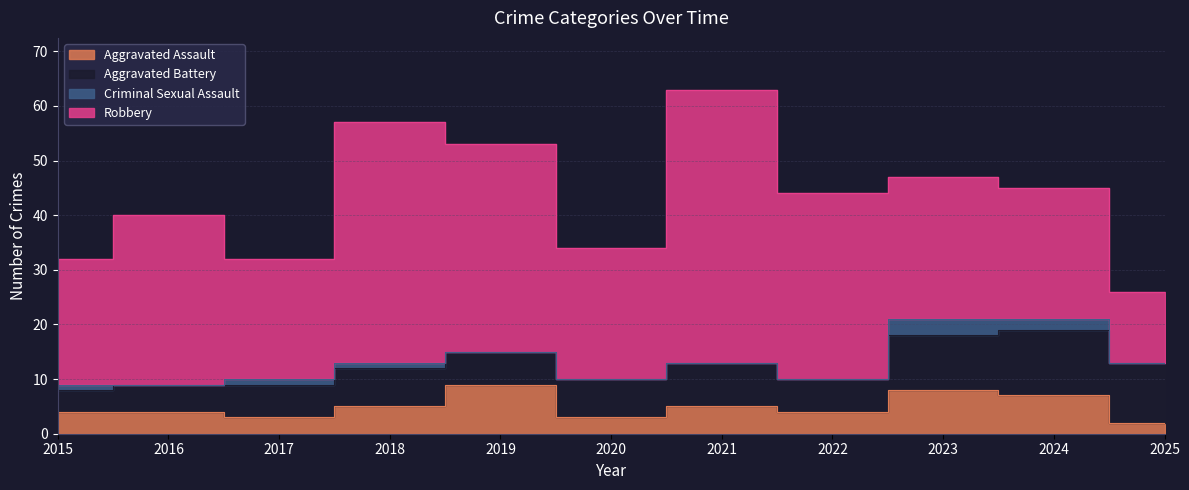

Does the chart have visible grid lines?

Yes